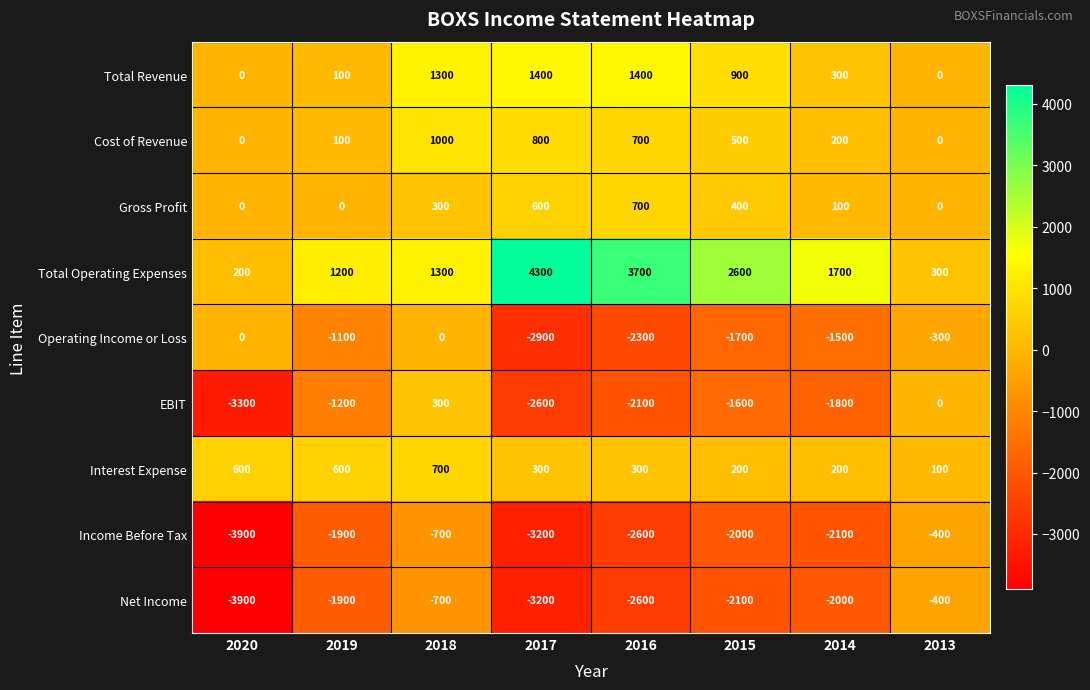

Between 2019 and 2017, which series saw the biggest shift?

Total Operating Expenses